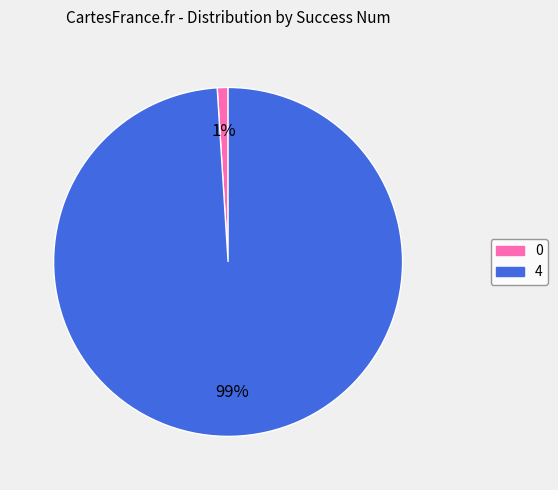

To the nearest percent, what is the difference between the 4 and 0 slice percentages?

98%